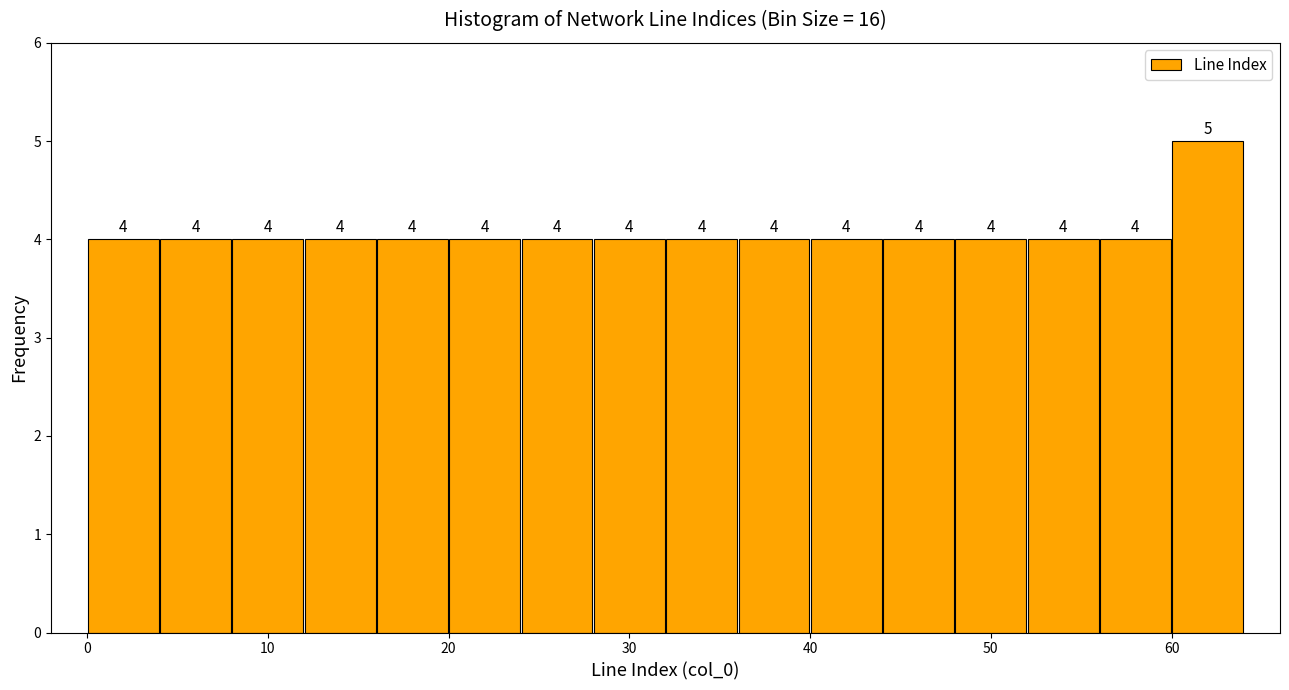

How tall is the bar that spans 48 to 52 on the x-axis?

4